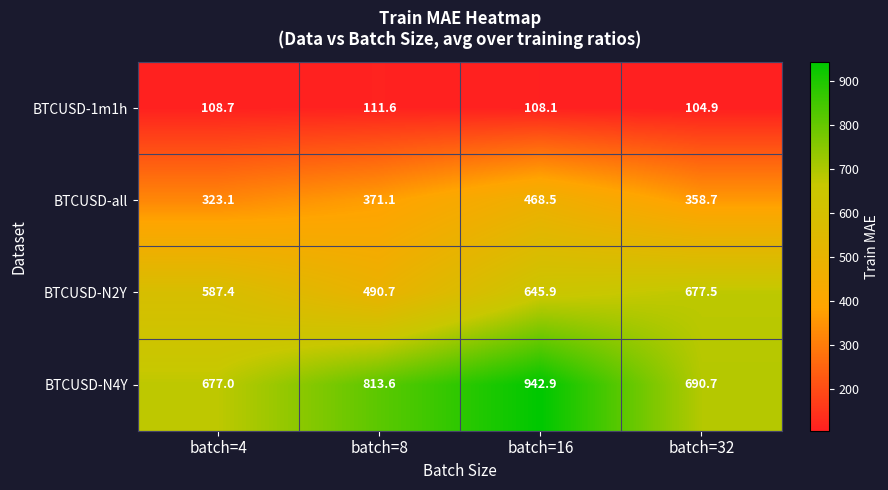

Between batch=4 and batch=16, which series saw the biggest shift?

BTCUSD-N4Y